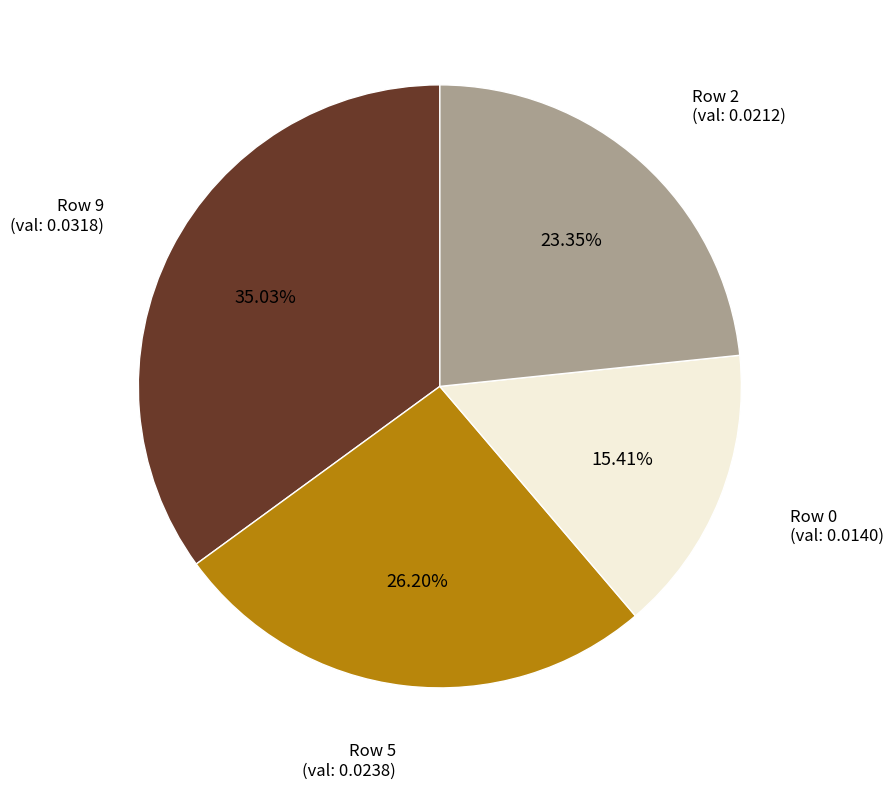

Does any single category account for the majority?

No